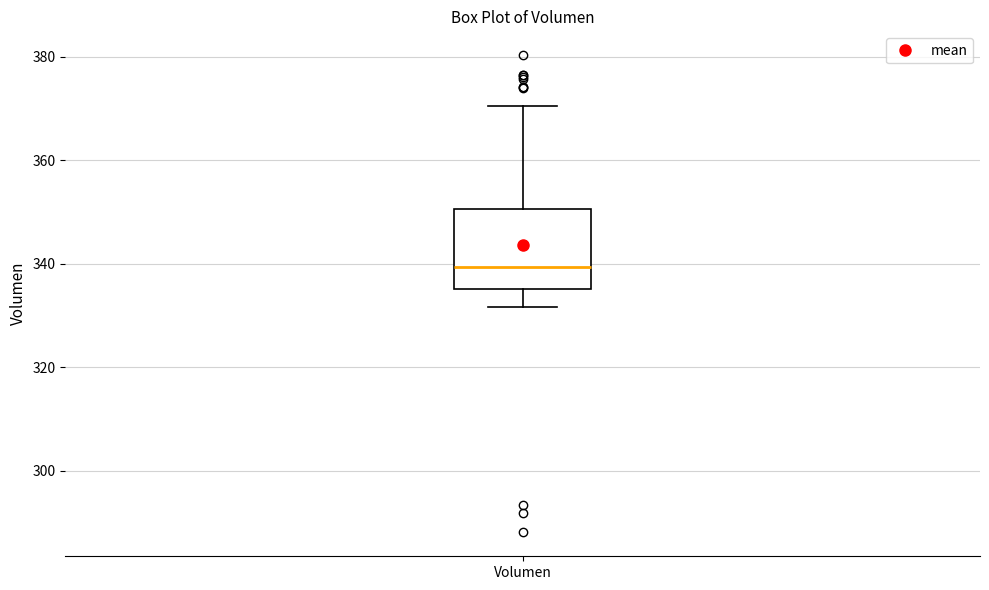

Read this box plot against the y-axis: the position of the median line, the range covered by the box, and the ends of both whiskers. The values are not printed on the chart, so give them approximately, as read against the axis.

median 340, box 336 to 350, whiskers 332 to 370